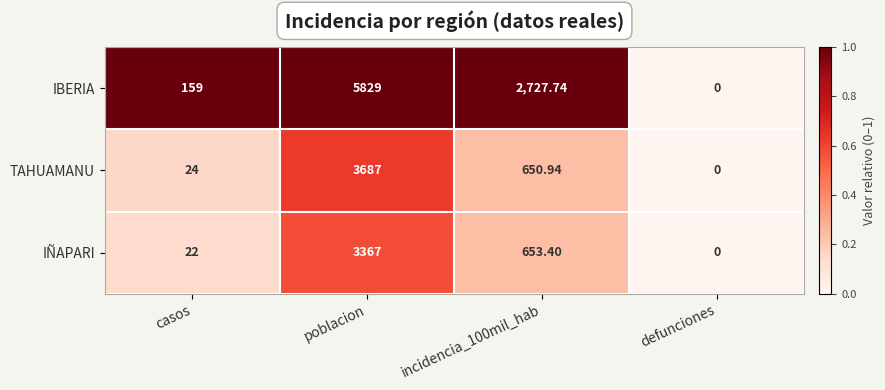

Which series changed the most between poblacion and defunciones?

IBERIA